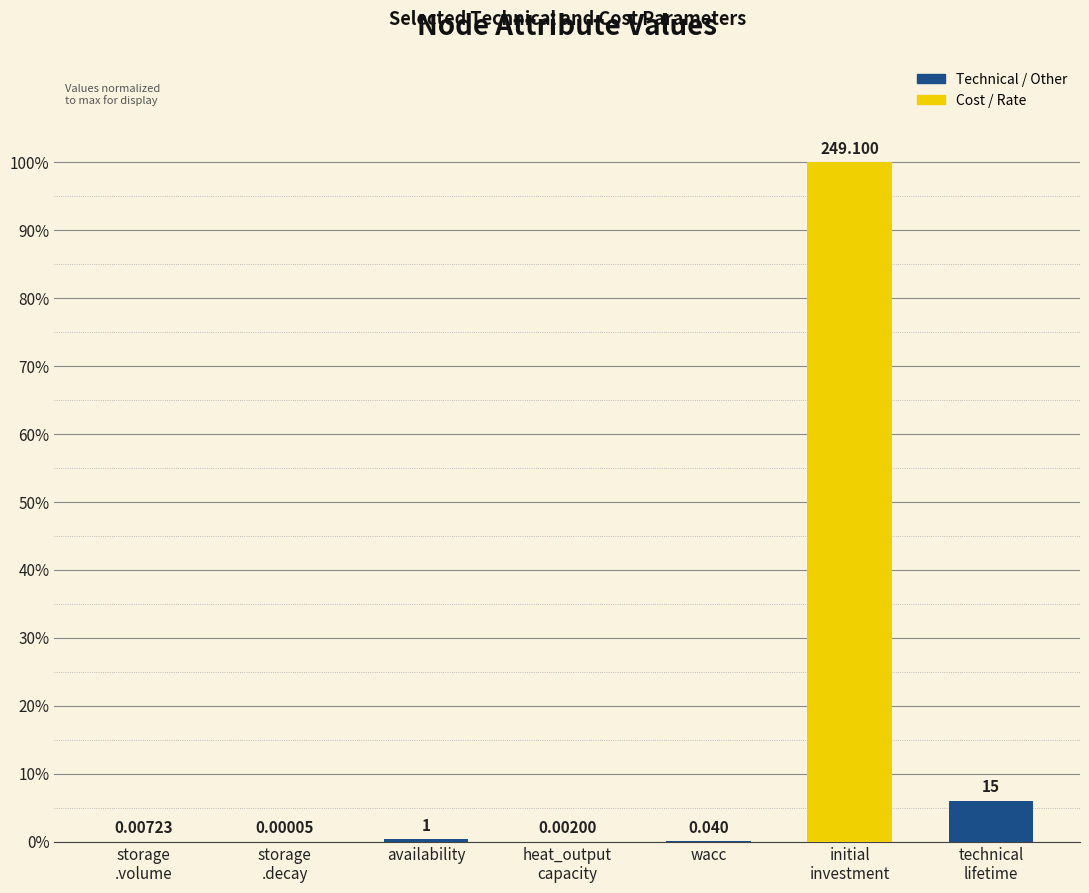

Is it true that the value at wacc is 0.0?

True